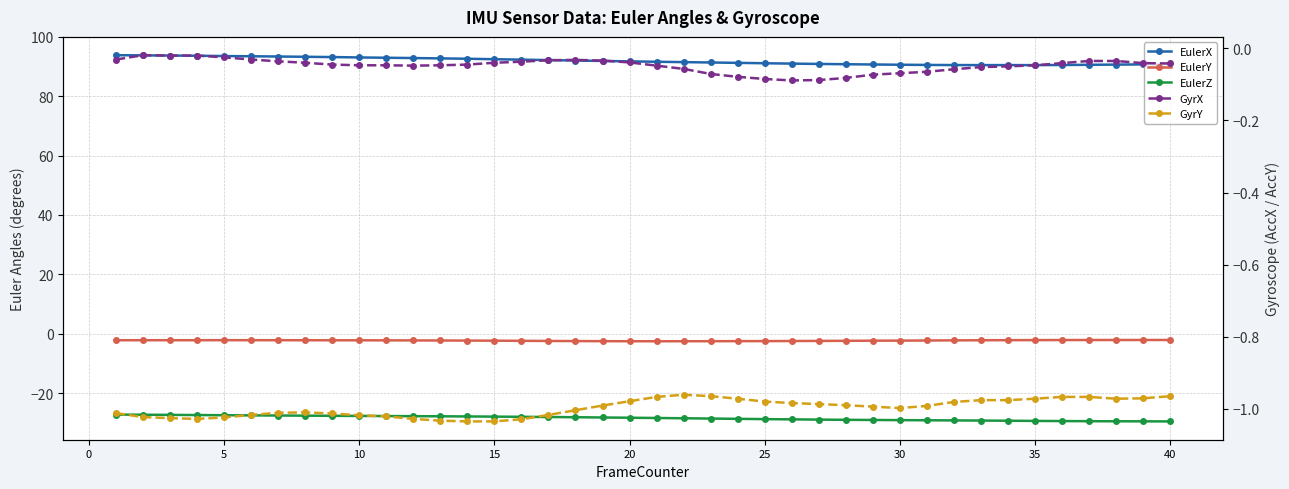

True or false: EulerZ has a value of -28.8 at 25.

True